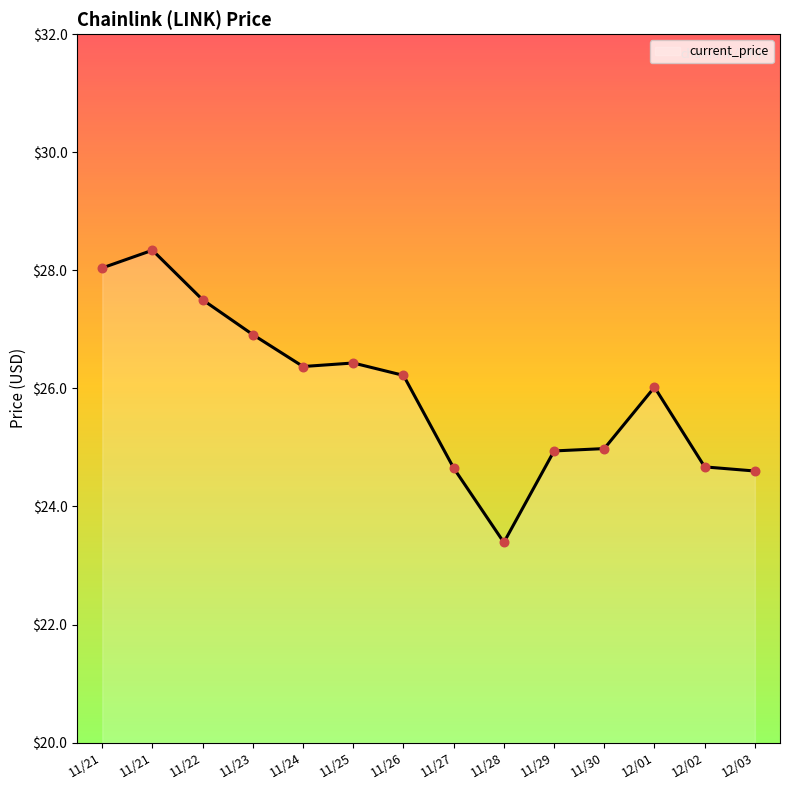

What is the change in value from 11/22 to 11/30?

-2.5